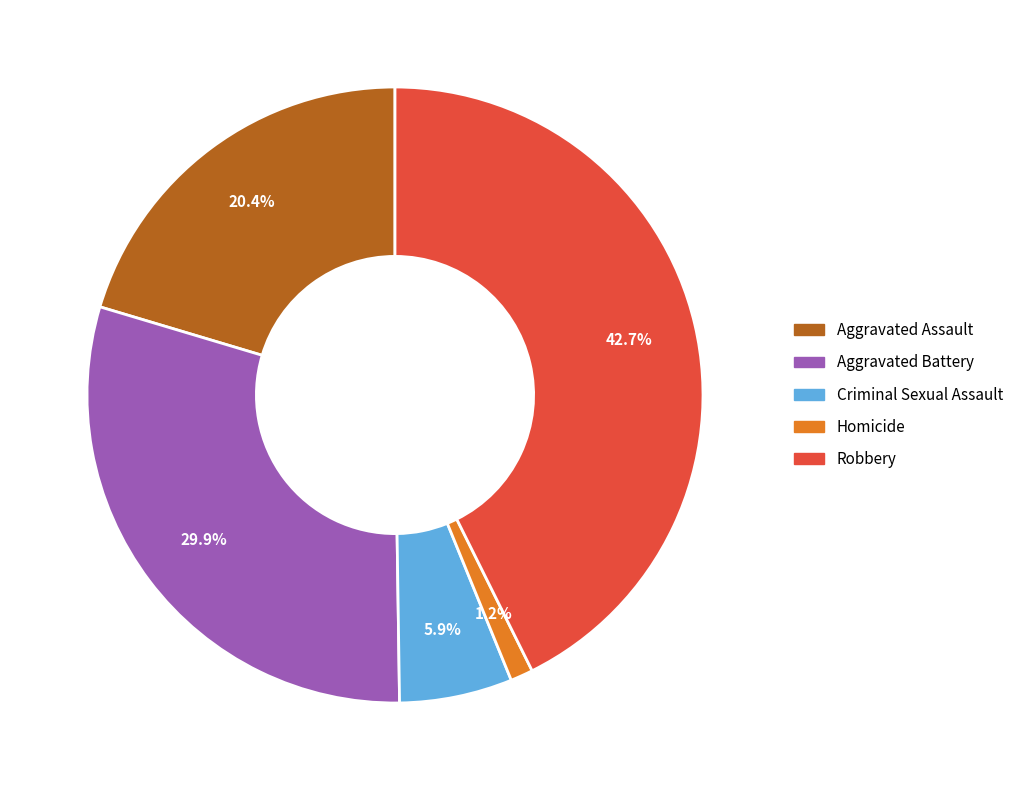

To the nearest percent, what percentage of the pie is Criminal Sexual Assault?

6%